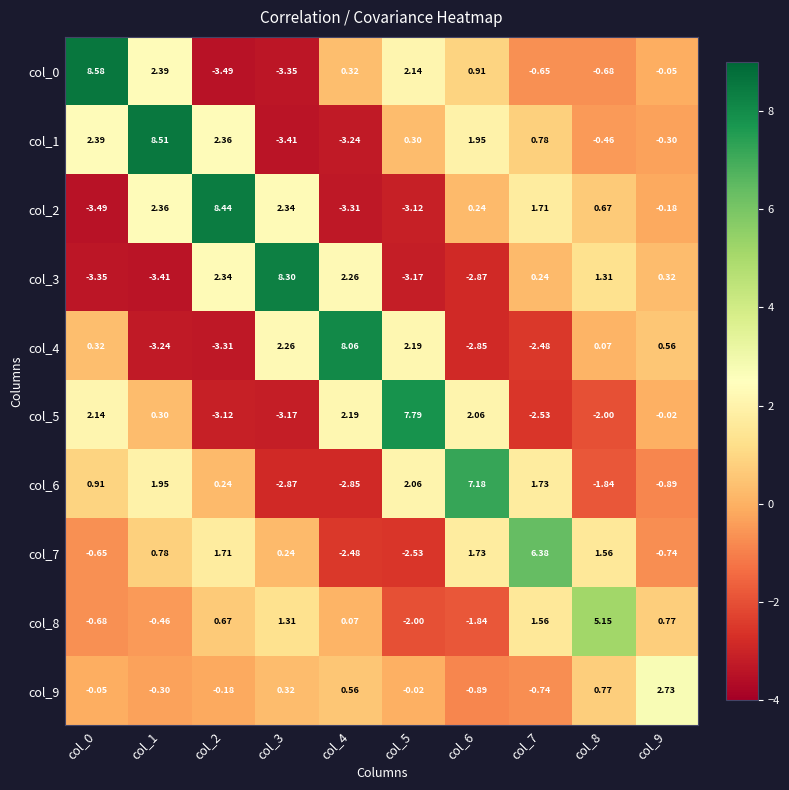

Reading left to right, what are all the values shown in this chart?

col_0: col_0=8.6	col_1=2.4	col_2=-3.5	col_3=-3.4	col_4=0.3	col_5=2.1	col_6=0.9	col_7=-0.7	col_8=-0.7	col_9=-0.1
col_1: col_0=2.4	col_1=8.5	col_2=2.4	col_3=-3.4	col_4=-3.2	col_5=0.3	col_6=1.9	col_7=0.8	col_8=-0.5	col_9=-0.3
col_2: col_0=-3.5	col_1=2.4	col_2=8.4	col_3=2.3	col_4=-3.3	col_5=-3.1	col_6=0.2	col_7=1.7	col_8=0.7	col_9=-0.2
col_3: col_0=-3.4	col_1=-3.4	col_2=2.3	col_3=8.3	col_4=2.3	col_5=-3.2	col_6=-2.9	col_7=0.2	col_8=1.3	col_9=0.3
col_4: col_0=0.3	col_1=-3.2	col_2=-3.3	col_3=2.3	col_4=8.1	col_5=2.2	col_6=-2.9	col_7=-2.5	col_8=0.1	col_9=0.6
col_5: col_0=2.1	col_1=0.3	col_2=-3.1	col_3=-3.2	col_4=2.2	col_5=7.8	col_6=2.1	col_7=-2.5	col_8=-2.0	col_9=-0.0
col_6: col_0=0.9	col_1=1.9	col_2=0.2	col_3=-2.9	col_4=-2.9	col_5=2.1	col_6=7.2	col_7=1.7	col_8=-1.8	col_9=-0.9
col_7: col_0=-0.7	col_1=0.8	col_2=1.7	col_3=0.2	col_4=-2.5	col_5=-2.5	col_6=1.7	col_7=6.4	col_8=1.6	col_9=-0.7
col_8: col_0=-0.7	col_1=-0.5	col_2=0.7	col_3=1.3	col_4=0.1	col_5=-2.0	col_6=-1.8	col_7=1.6	col_8=5.2	col_9=0.8
col_9: col_0=-0.1	col_1=-0.3	col_2=-0.2	col_3=0.3	col_4=0.6	col_5=-0.0	col_6=-0.9	col_7=-0.7	col_8=0.8	col_9=2.7